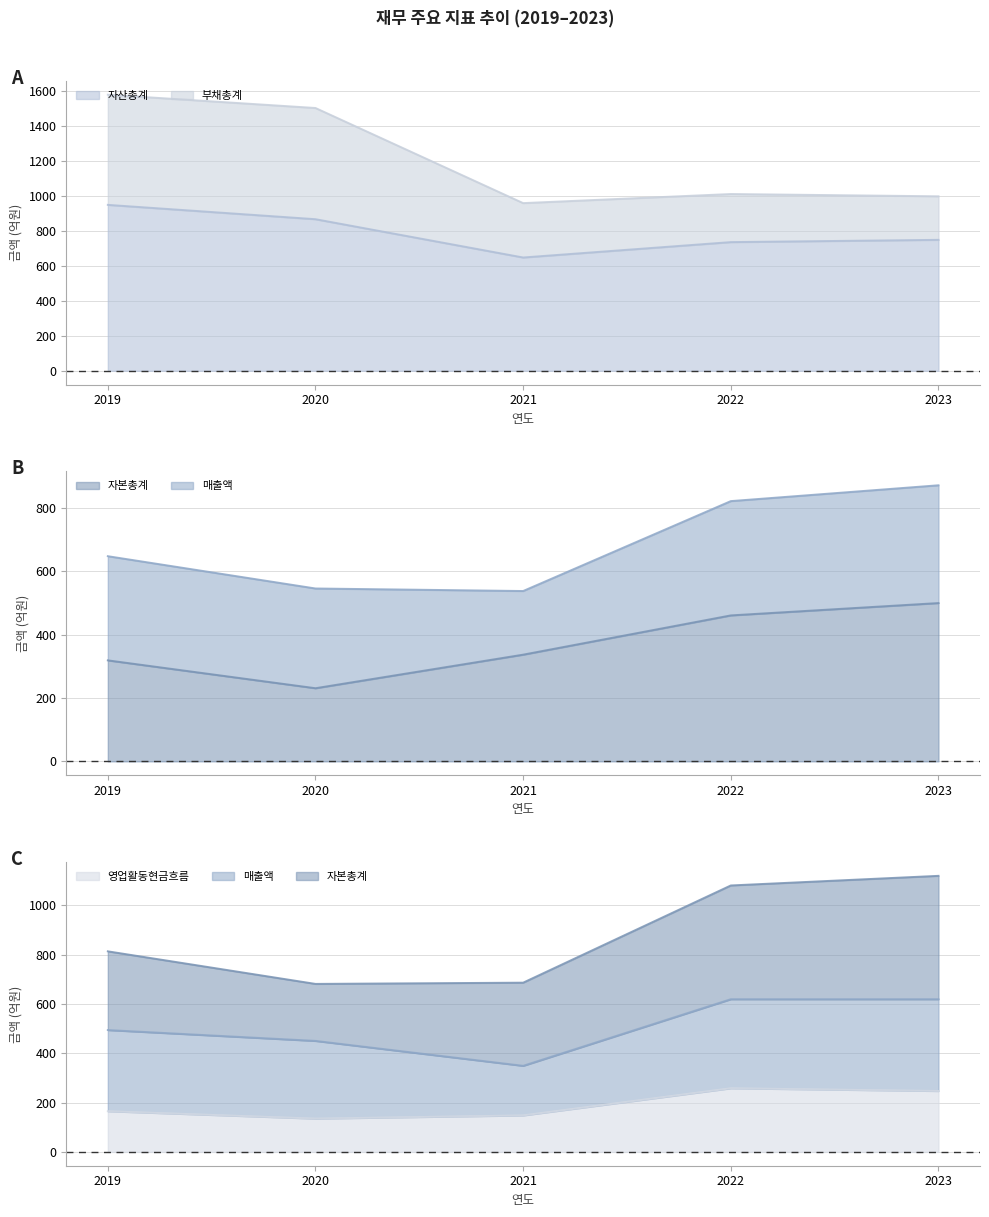

At which label does 부채총계 first exceed 1011?

2019